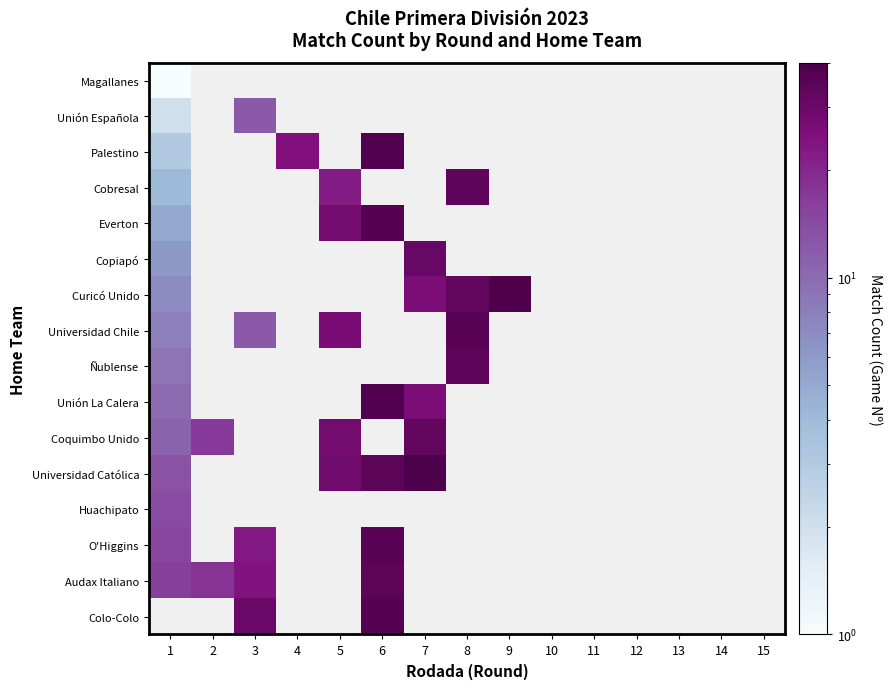

At which label is Palestino closest to 20?

4